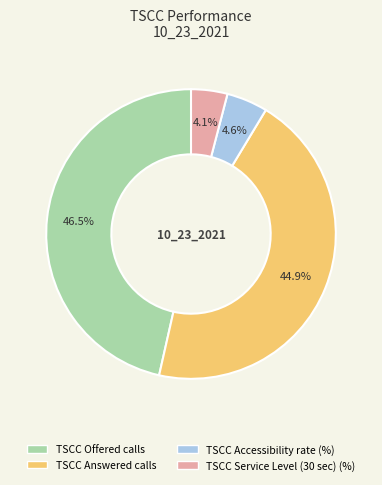

To the nearest percent, what is the difference between the largest and smallest slice percentages?

42%